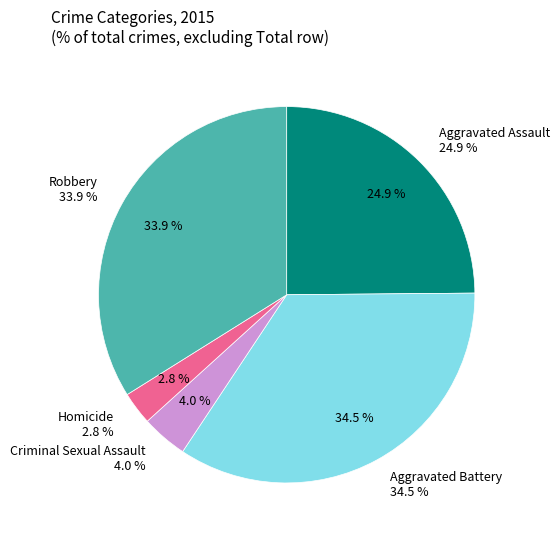

To the nearest percent, what is the difference between the Homicide and Aggravated Battery slice percentages?

32%